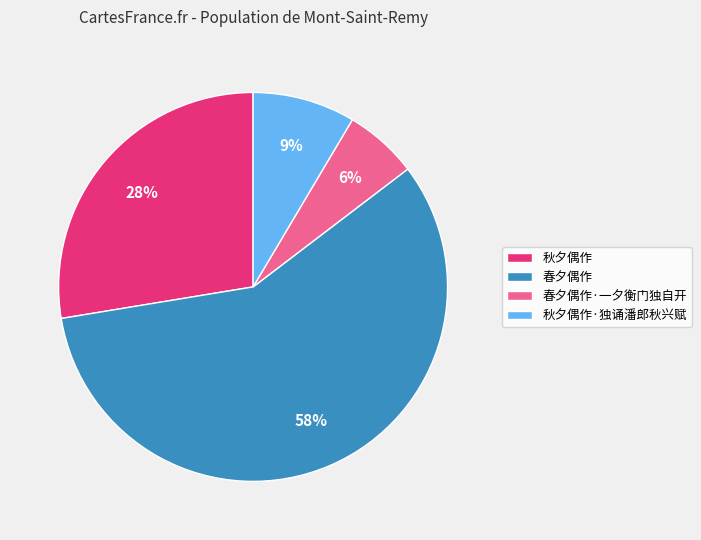

Which slice is the largest?

春夕偶作